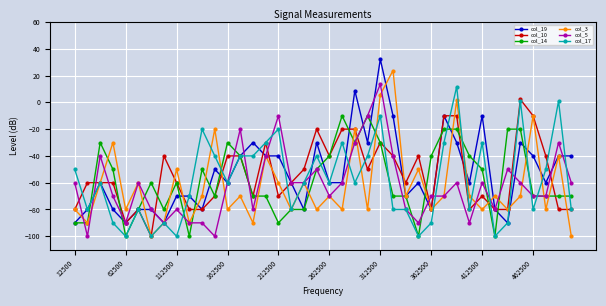

How many values in col_10 are below zero?

39